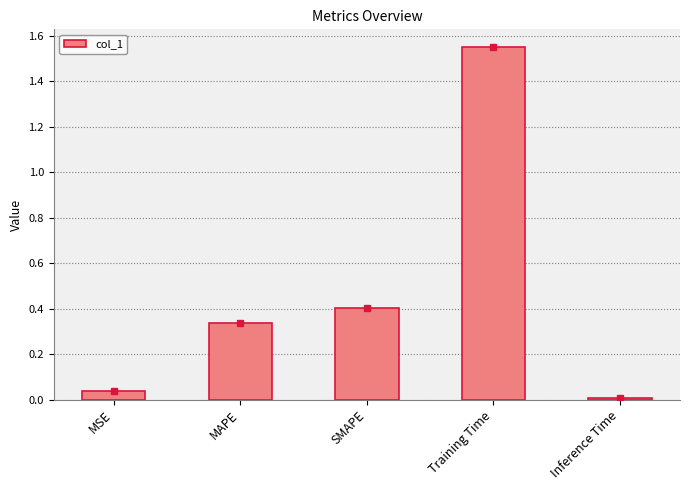

What is the difference between the second highest and second lowest values?

0.4